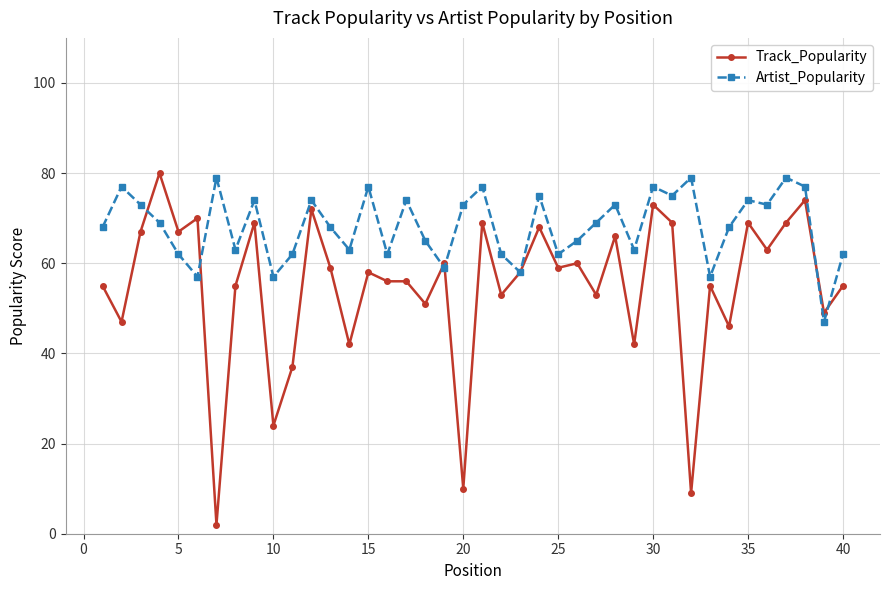

Does the chart display data point markers on the line(s)?

Yes